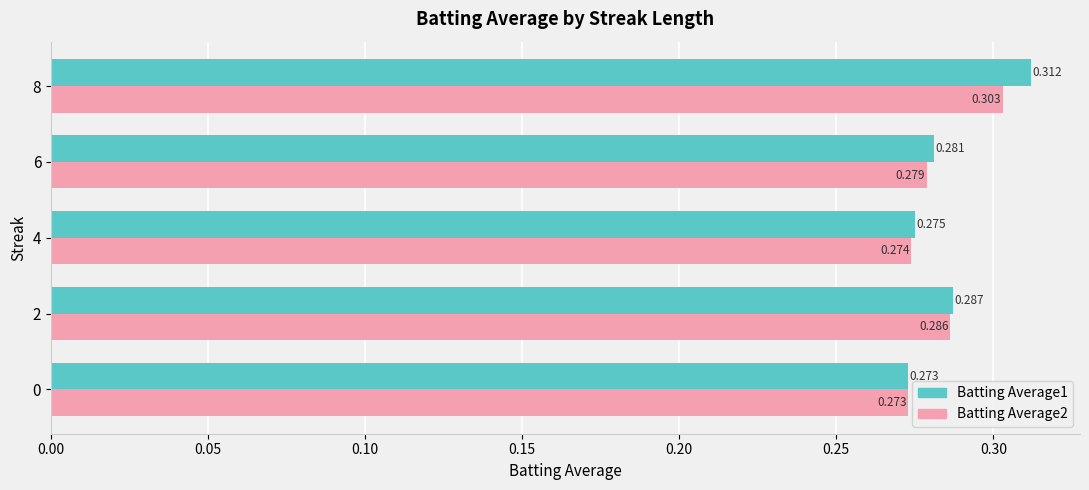

How many categories are shown in the chart?

5